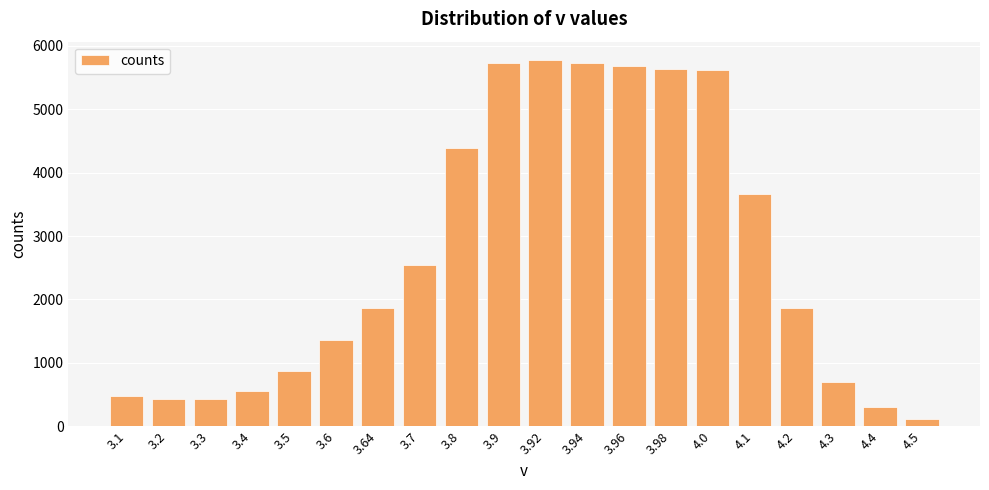

What is the difference between the maximum and second lowest values?

5479